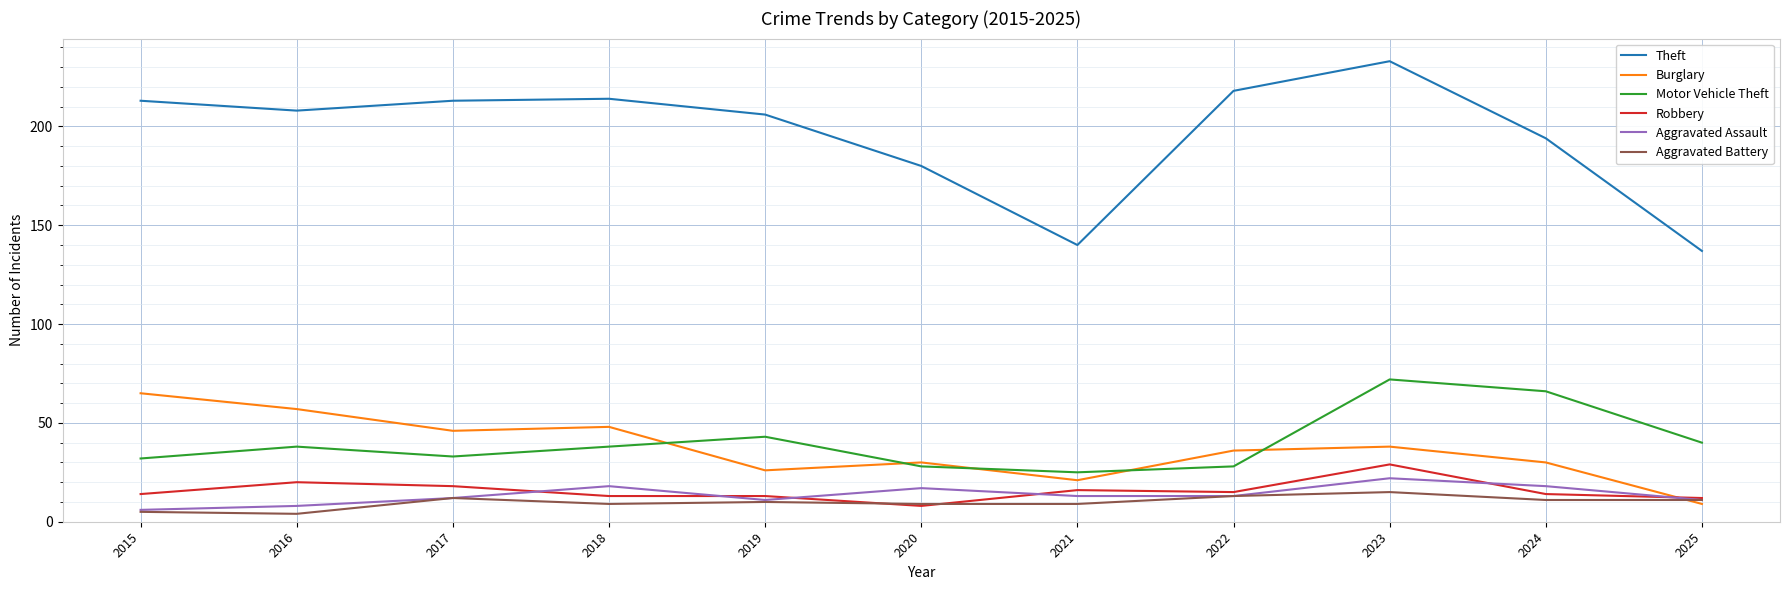

What is the average value of the Aggravated Assault series?

14